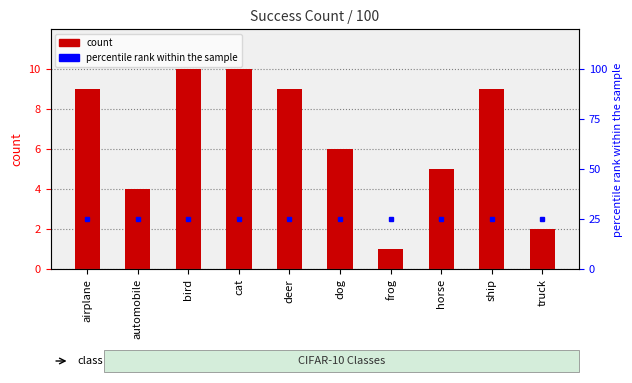

Approximately how many times larger is the value at deer compared to horse?

1.8